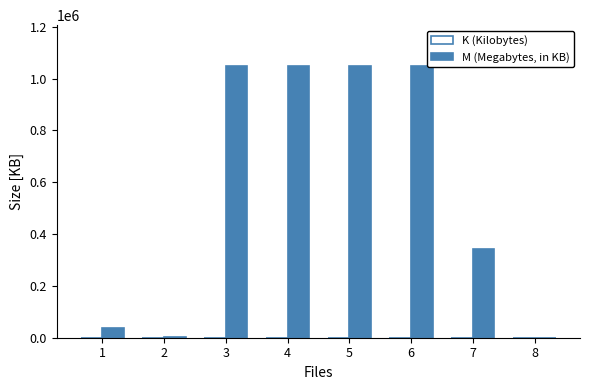

What is the greatest value displayed?

1048576.0